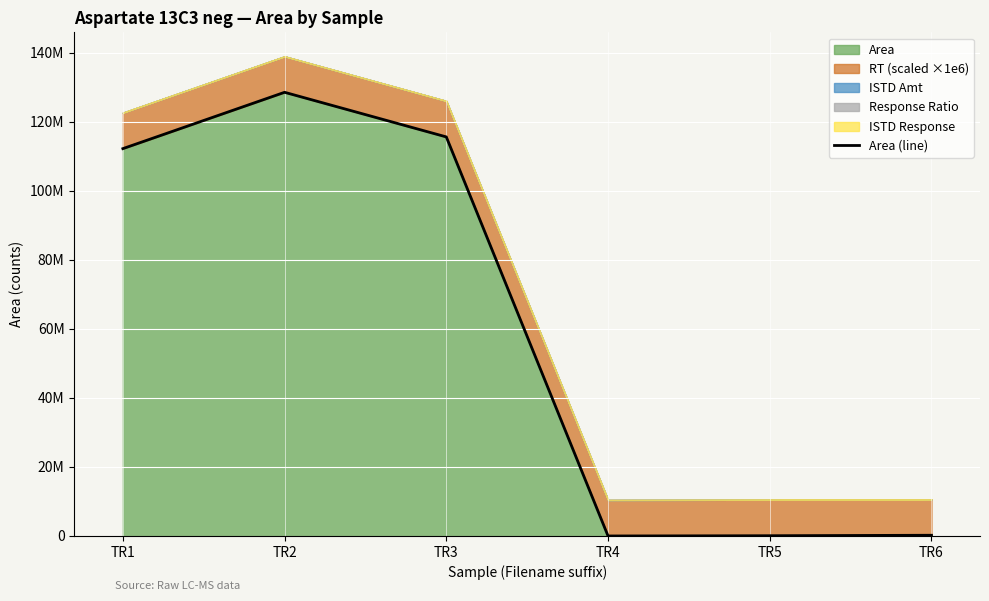

What is the difference between the values at TR1 and TR6?

112058381